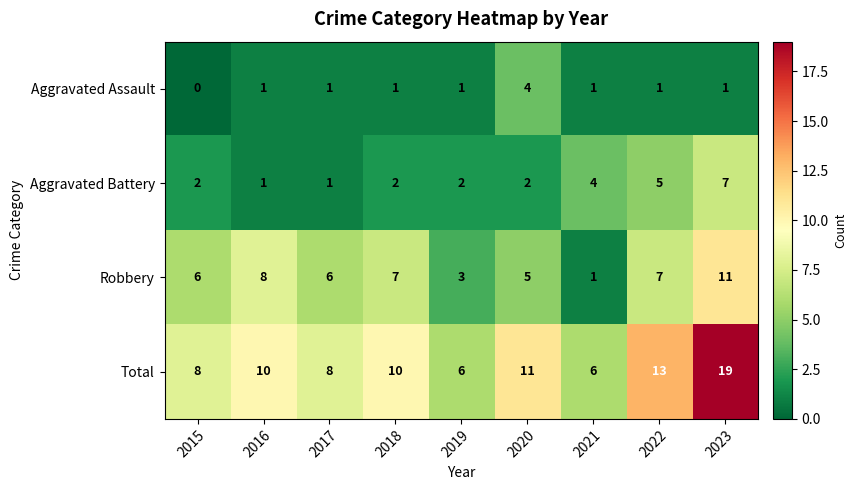

What is the spread (max minus min) of values at 2019?

5